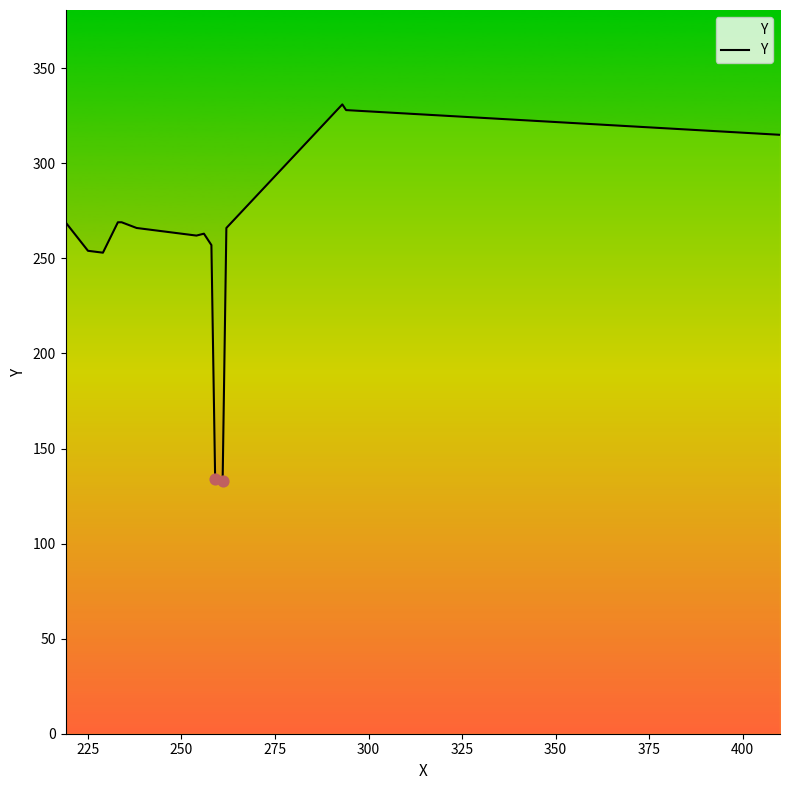

Which has a higher value, 225 or 375?

375